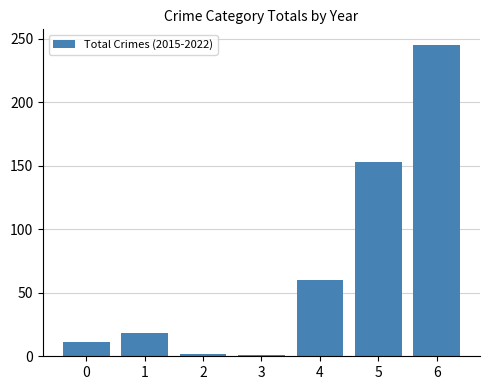

What is the difference between the maximum and minimum values?

244